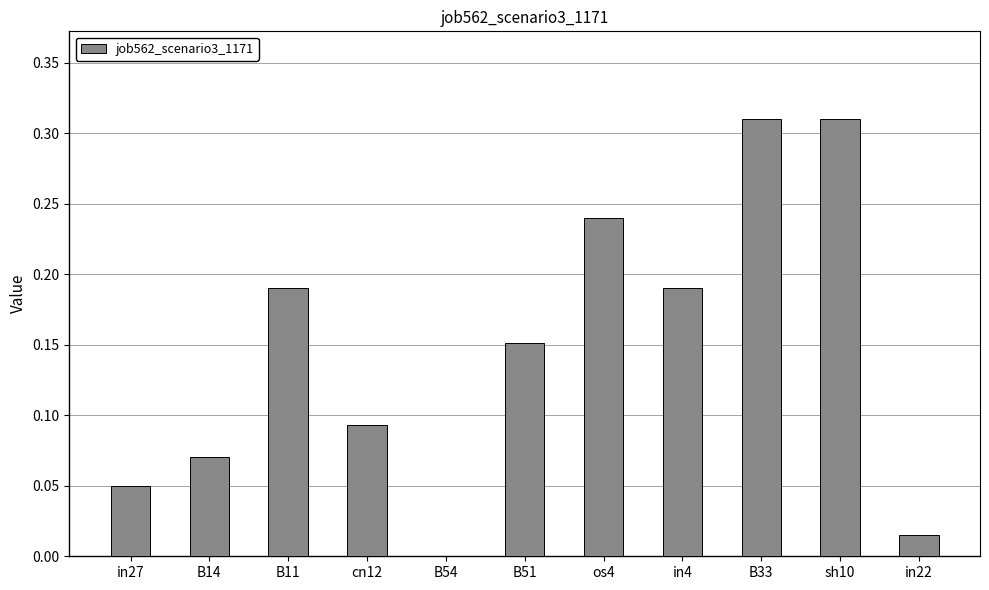

Between B33 and in27, which is larger?

B33